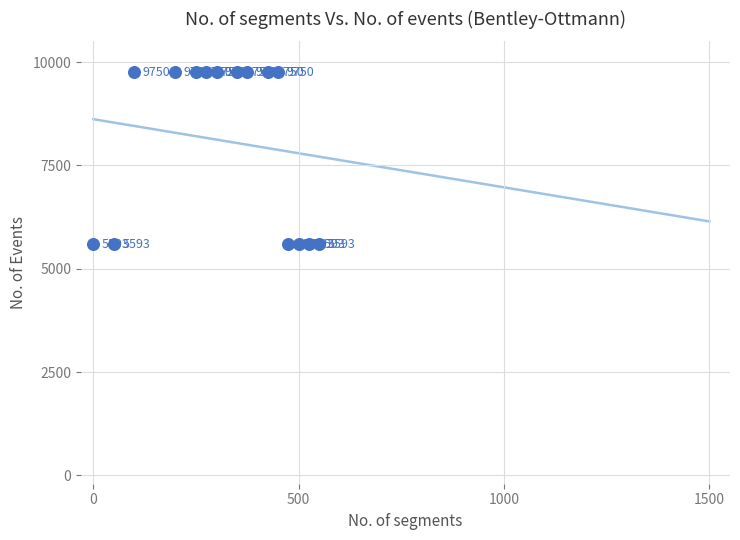

What is the range of Y values (max minus min)?

4157